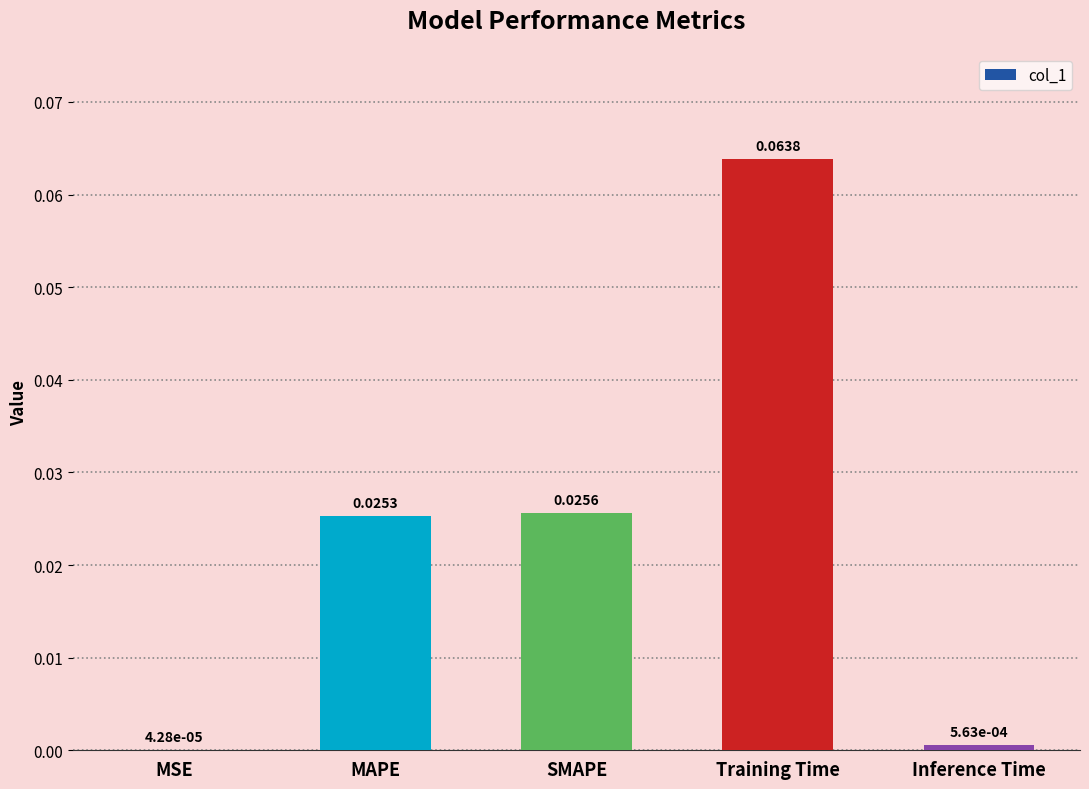

At which label is the value closest to 0?

MSE